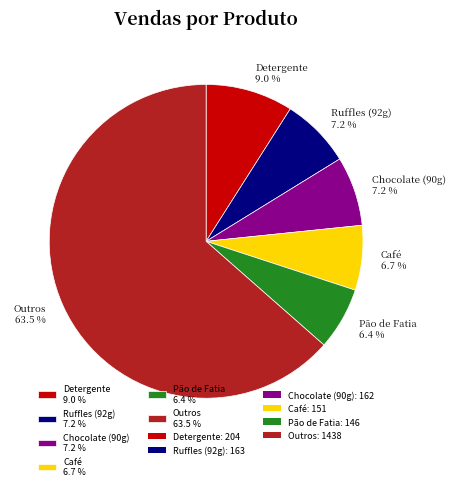

Combined, do Ruffles (92g) 7.2 % and Pão de Fatia 6.4 % account for over 50%?

No